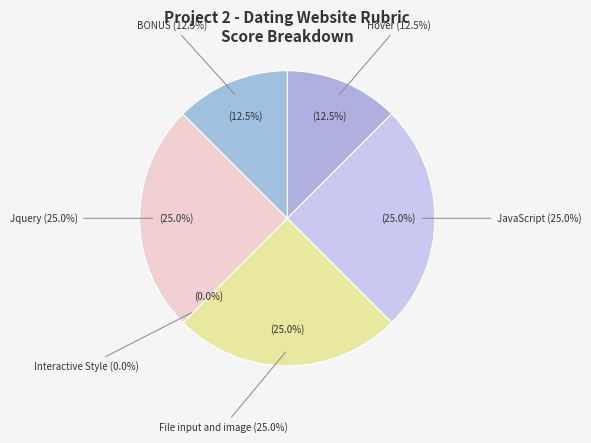

Between File input and image and Interactive Style, which is larger?

File input and image